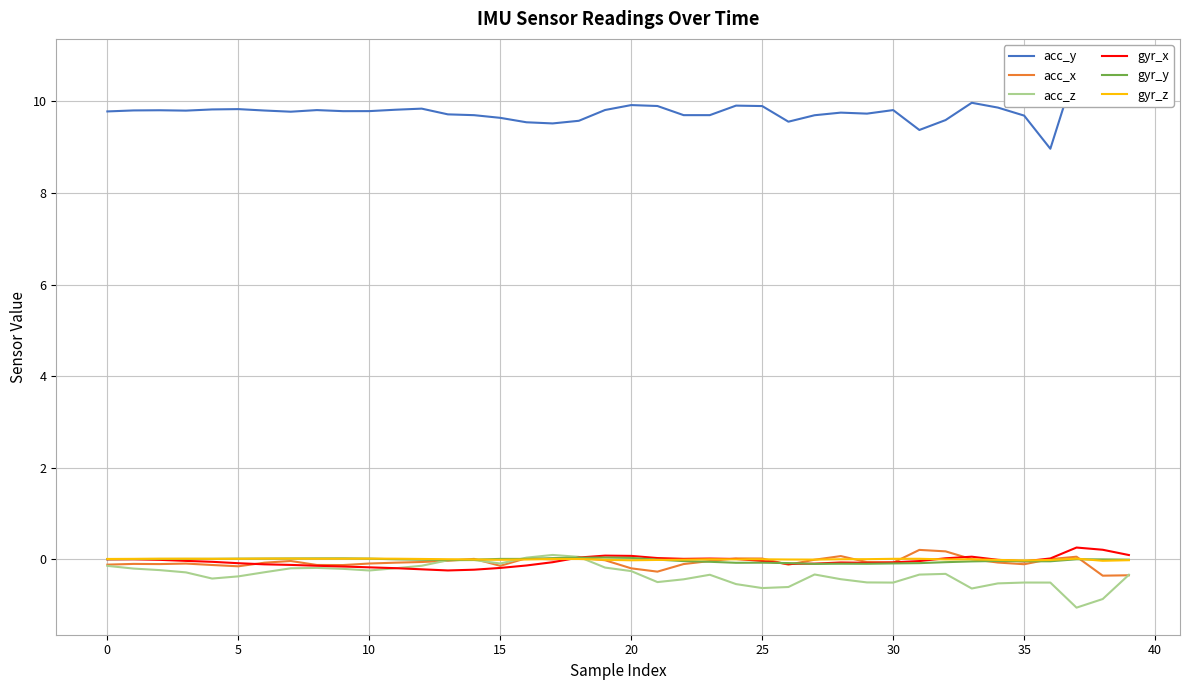

List the series in order of their peak value, highest first.

acc_y, gyr_x, acc_x, acc_z, gyr_y, gyr_z